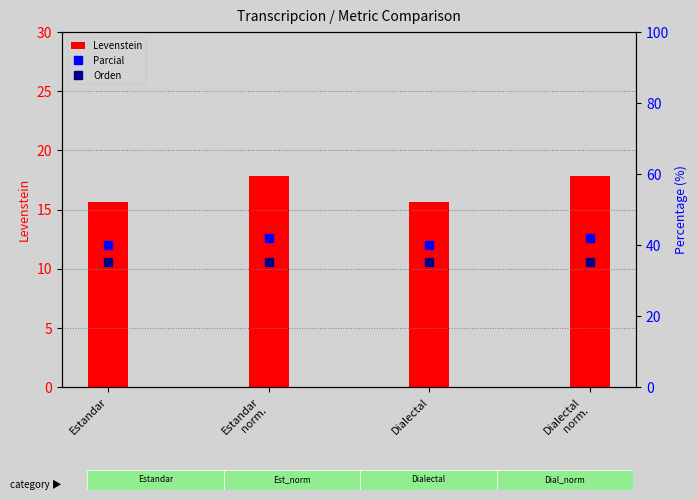

Where is Orden nearest to the value 35?

Estandar